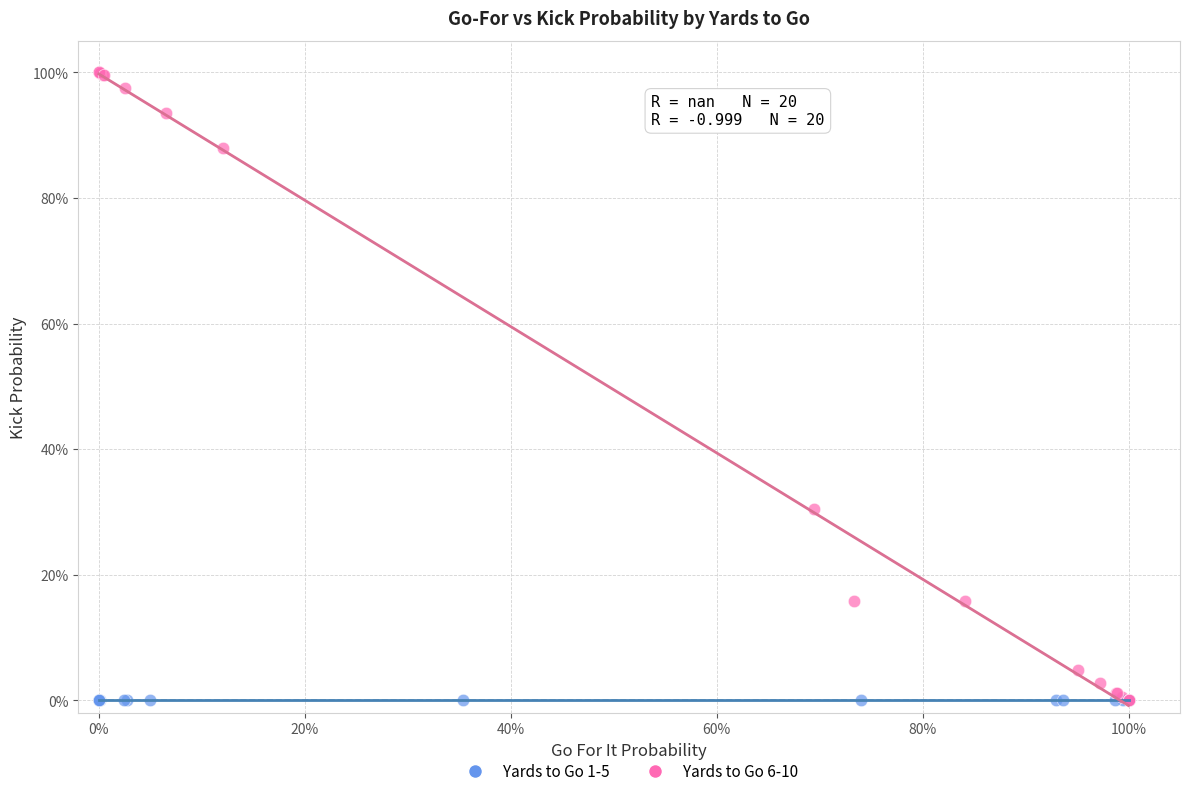

What are all the series names shown in the legend?

Yards to Go 1-5, Yards to Go 6-10